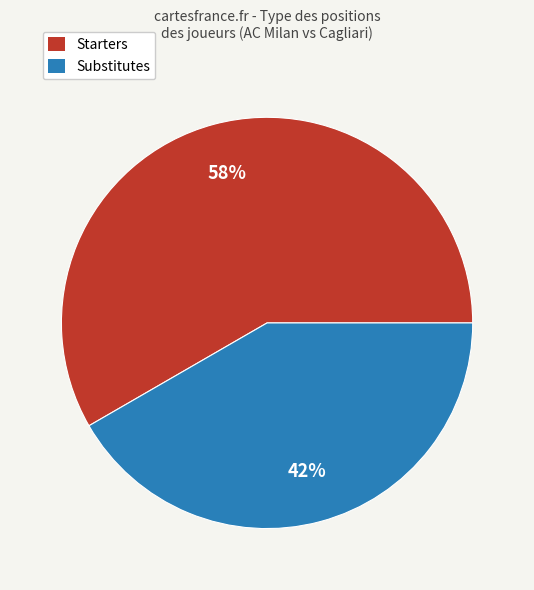

To the nearest percent, what is the average slice percentage?

50%